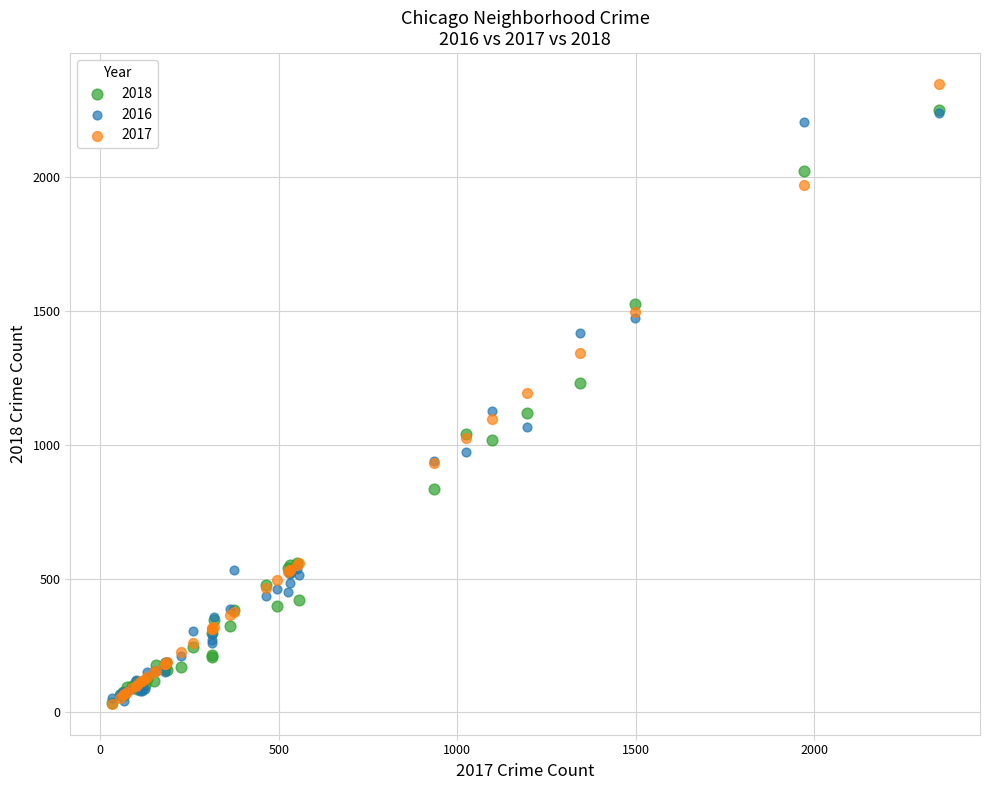

What are all the series names shown in the legend?

2018, 2016, 2017